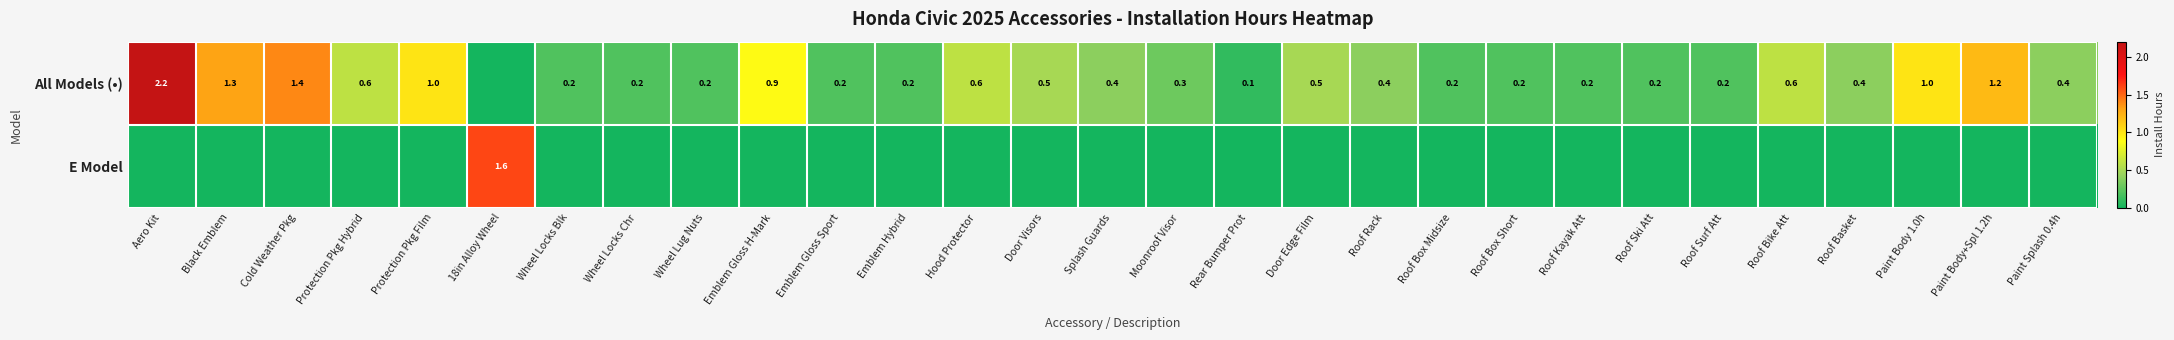

At which category is the sum across all series the highest?

Aero Kit